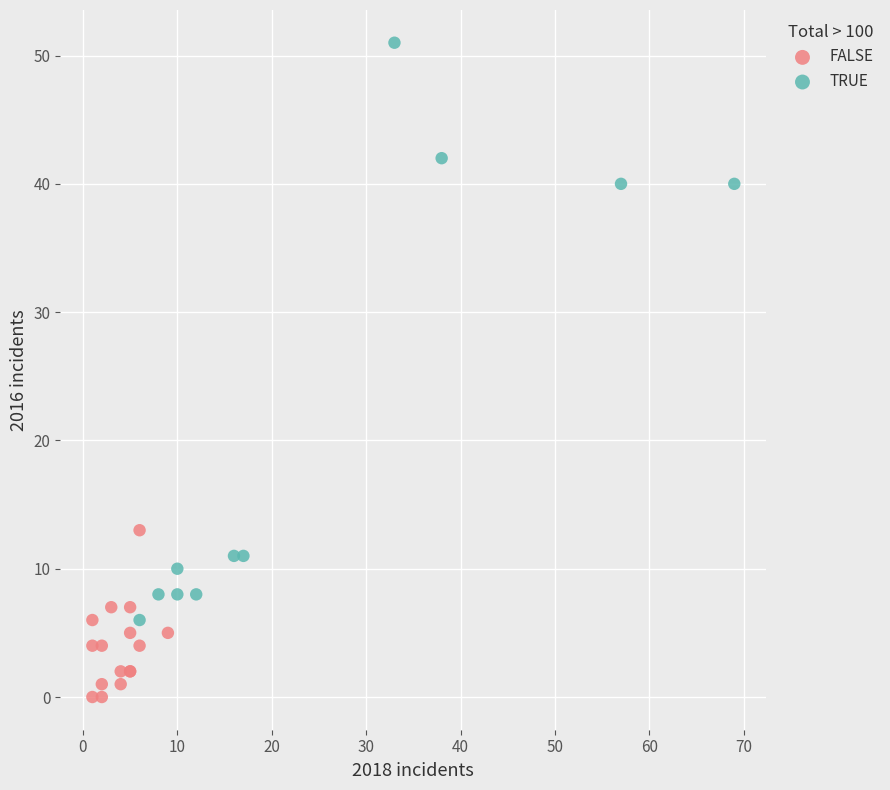

Which series reaches the minimum Y coordinate?

FALSE